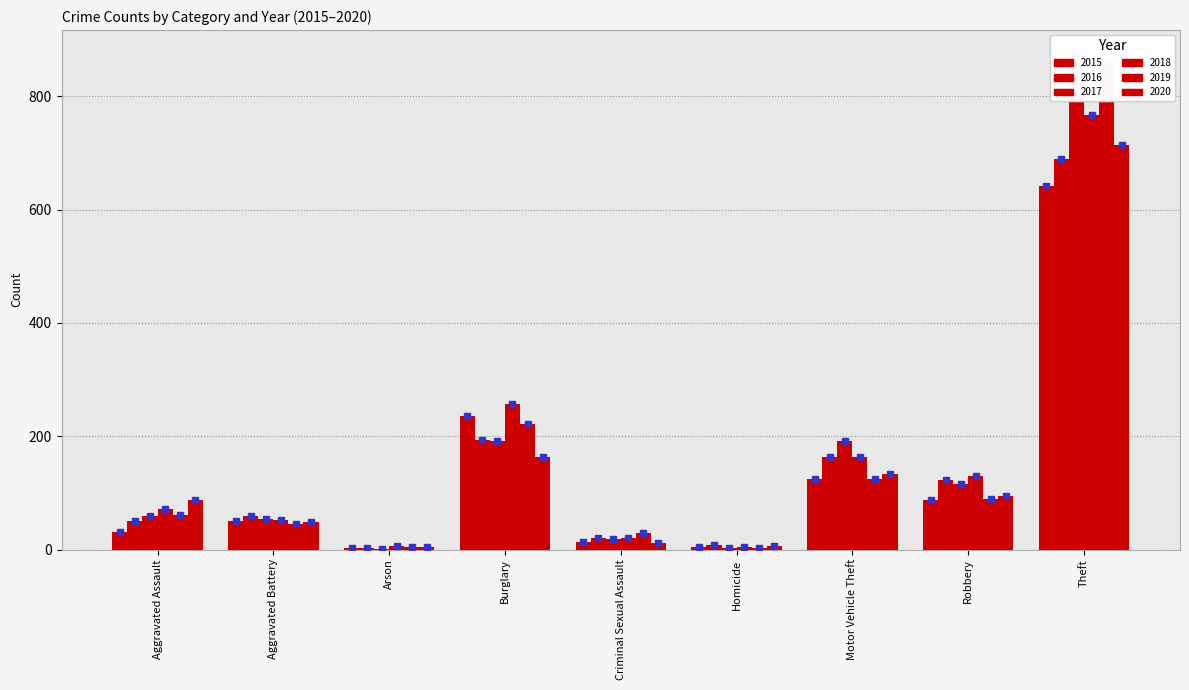

What value does the 2017 series have at Theft, to the nearest 10?

870